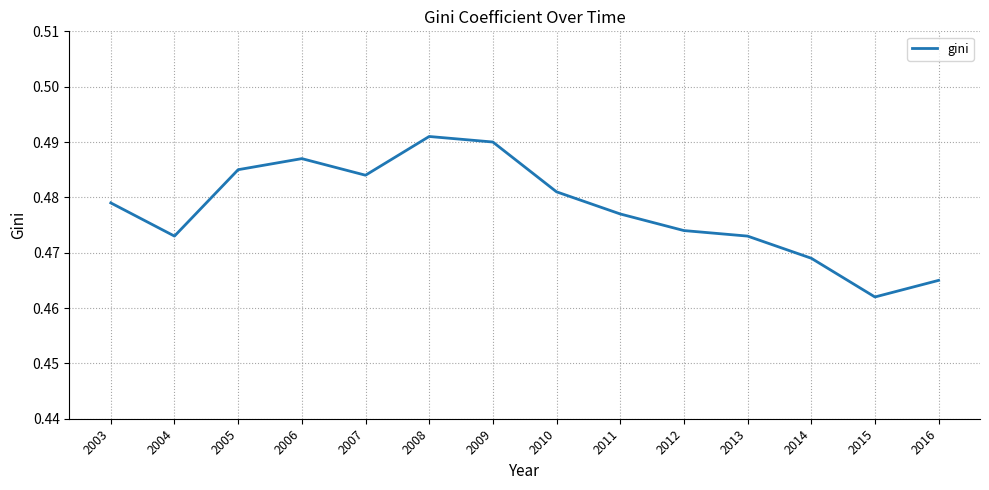

At which category does the data reach its first local peak?

2006